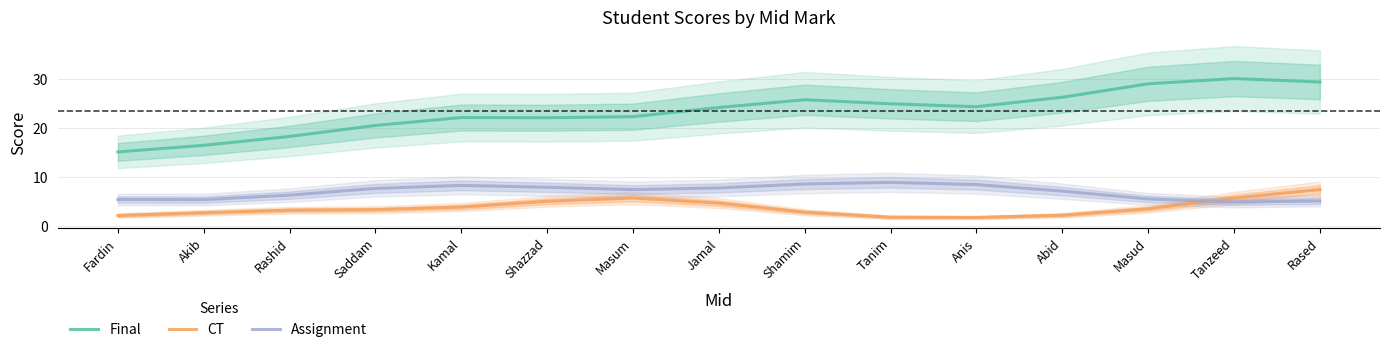

At which category does CT reach its first local peak?

Masum